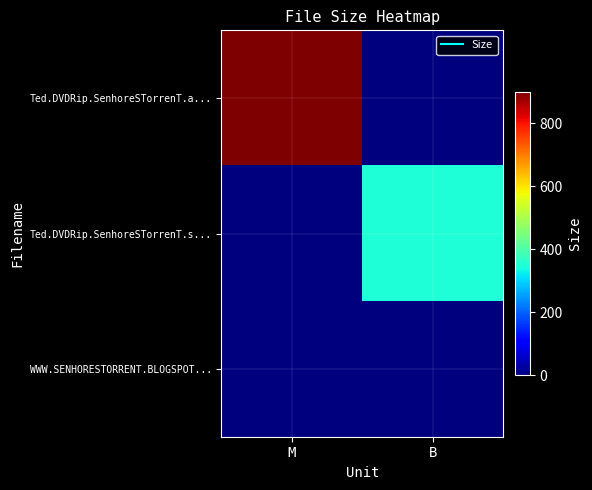

Reading left to right, extract all data points from this chart.

Ted.DVDRip.SenhoreSTorrenT.a...: M=900.3	B=0.0
Ted.DVDRip.SenhoreSTorrenT.s...: M=0.0	B=350.0
WWW.SENHORESTORRENT.BLOGSPOT...: M=0.0	B=0.0